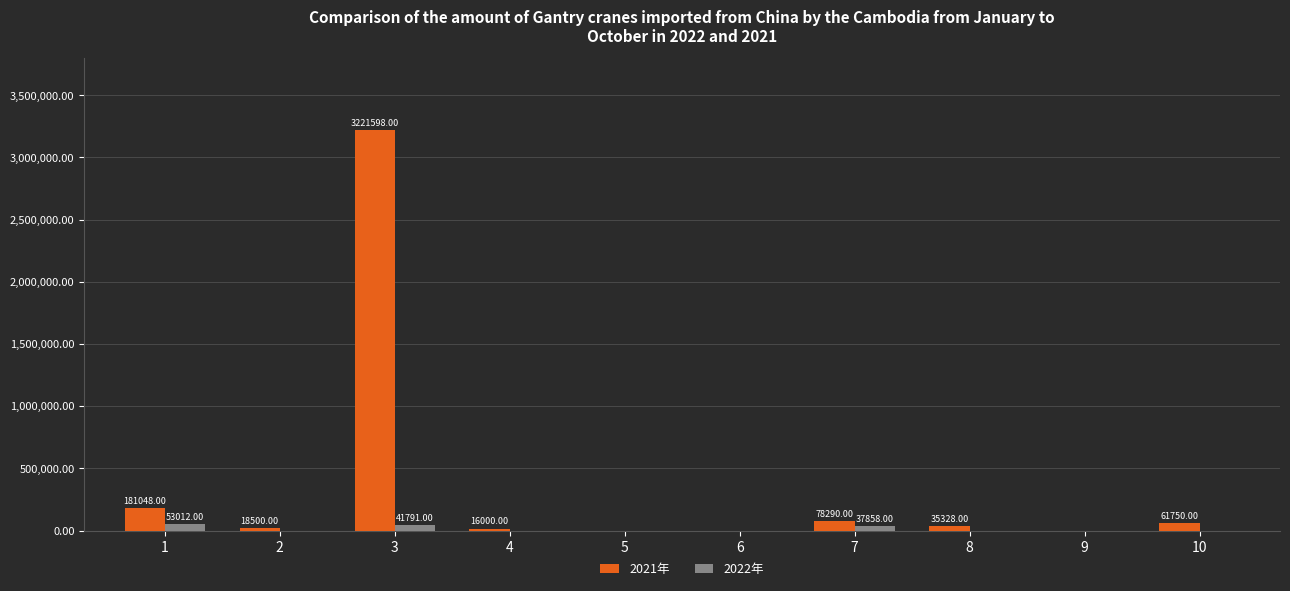

What is the greatest value displayed?

3221598